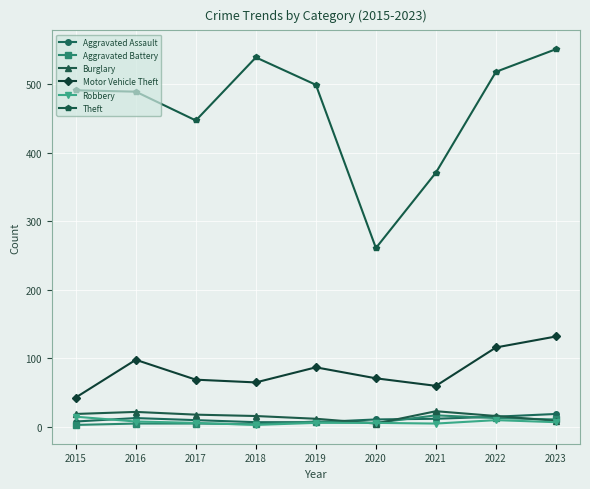

Which series has the largest total across all categories?

Theft